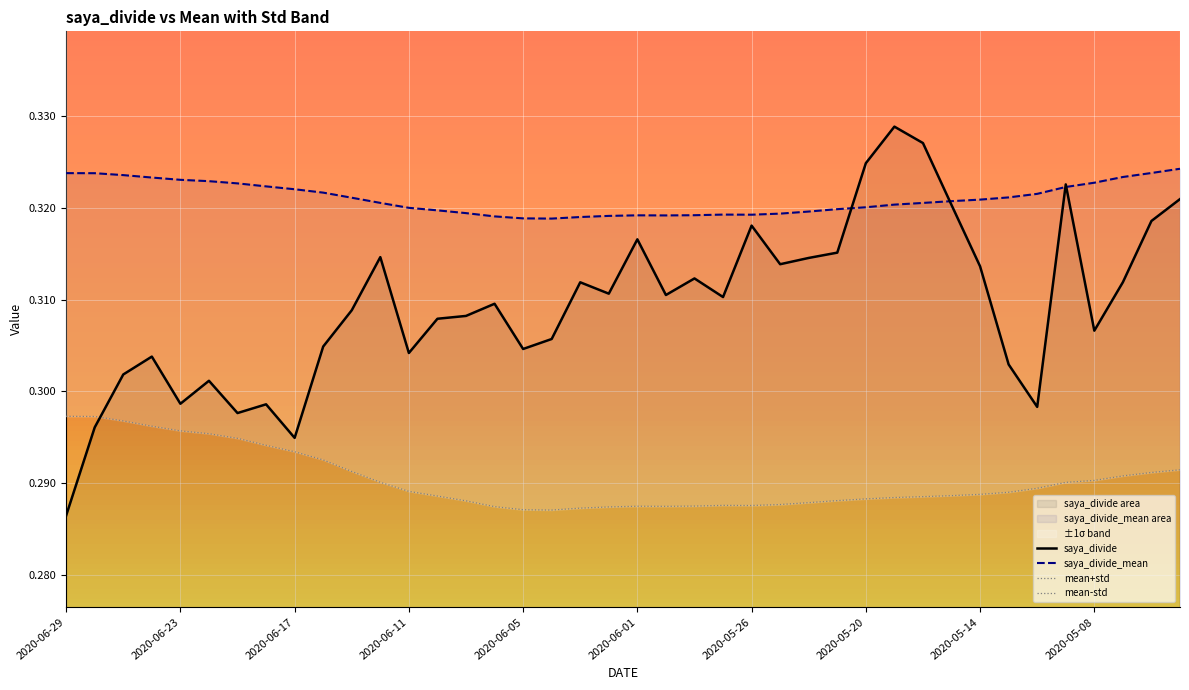

At which label is saya_divide closest to 0?

2020-06-29